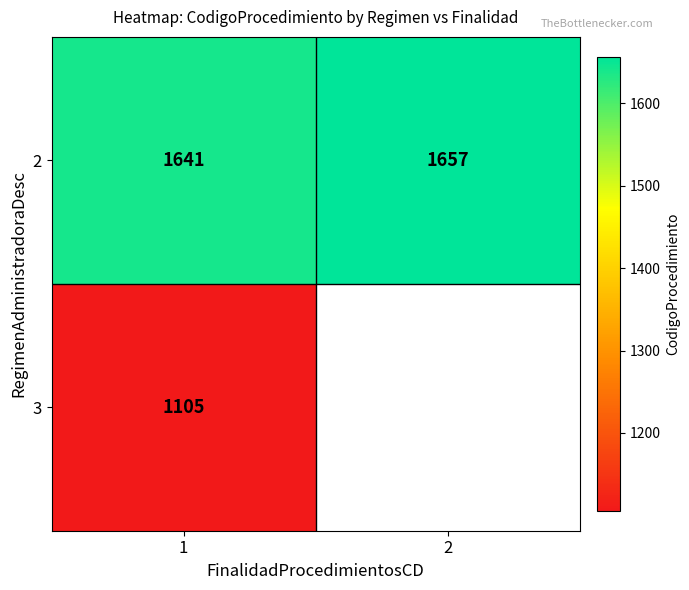

What is the sum of all 2 values?

3298